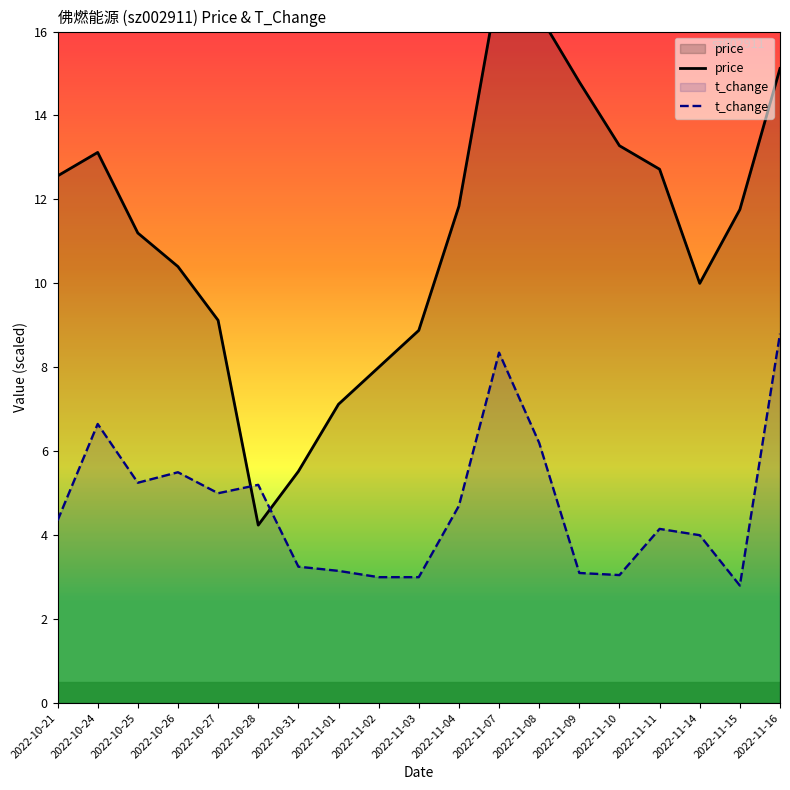

What is the value of the price point at the 3rd from the left?

11.2